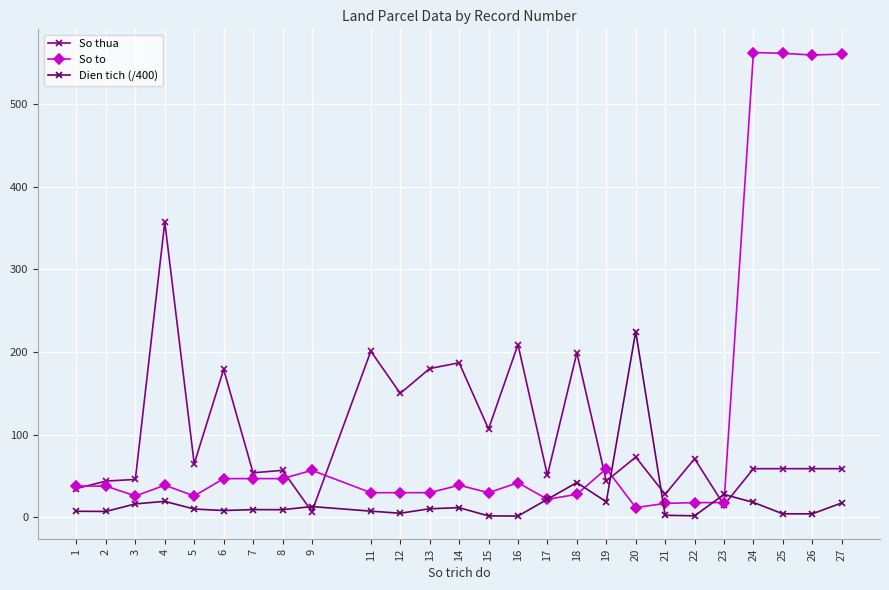

What is the total value across all series at 15?

138.9